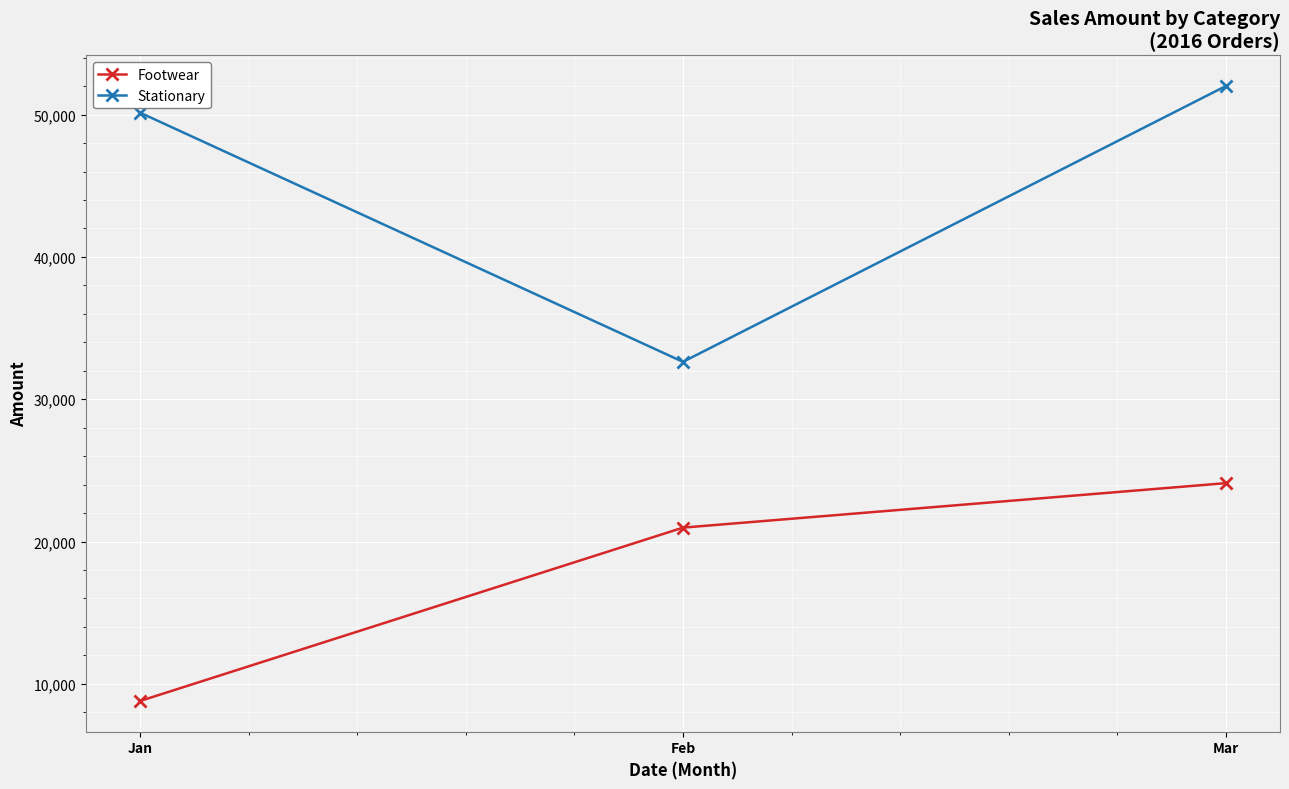

True or false: Footwear has a value of 33066 at Feb.

False